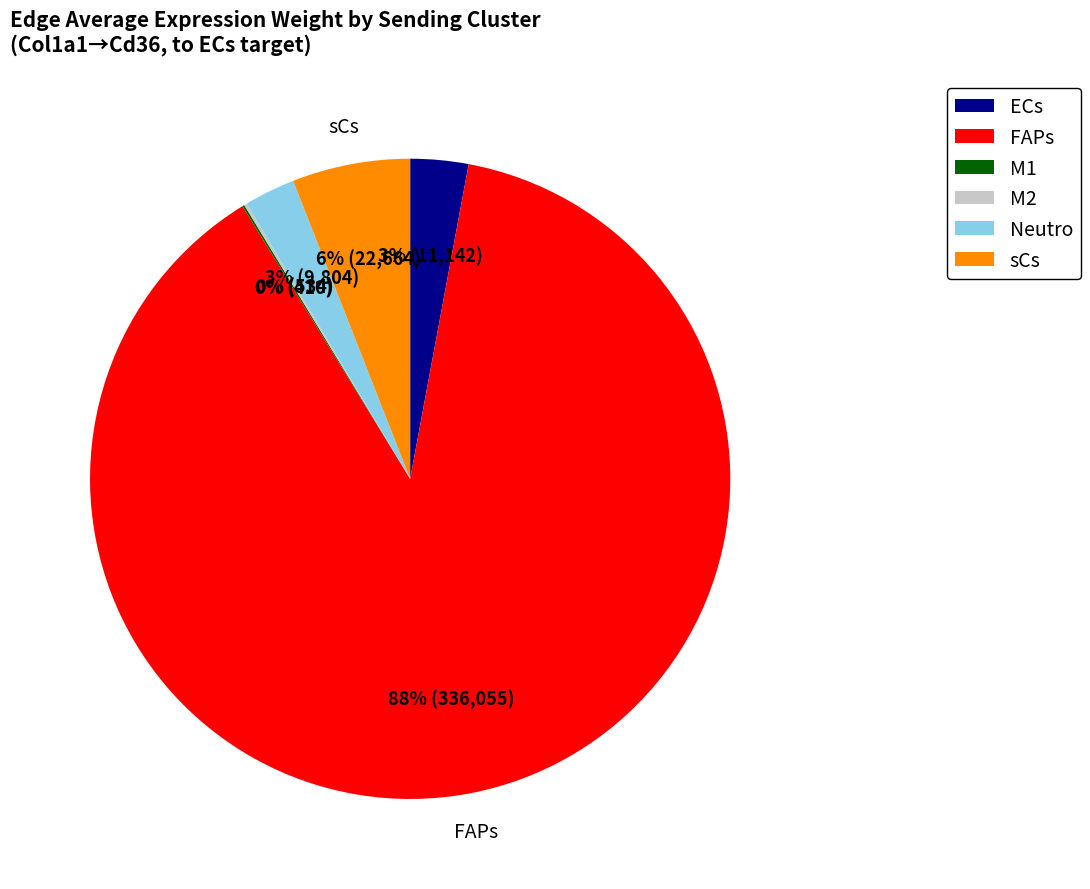

Which slice is the largest?

FAPs